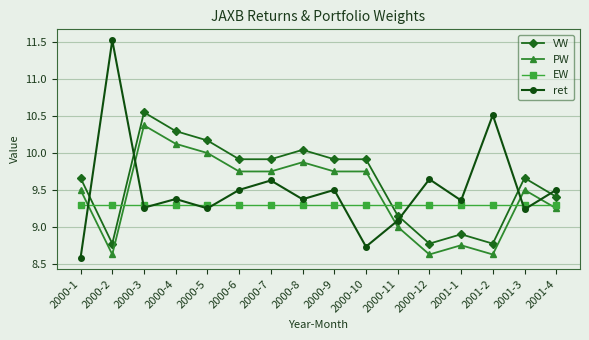

What is the difference between the ret values at 2000-10 and 2000-2?

2.8